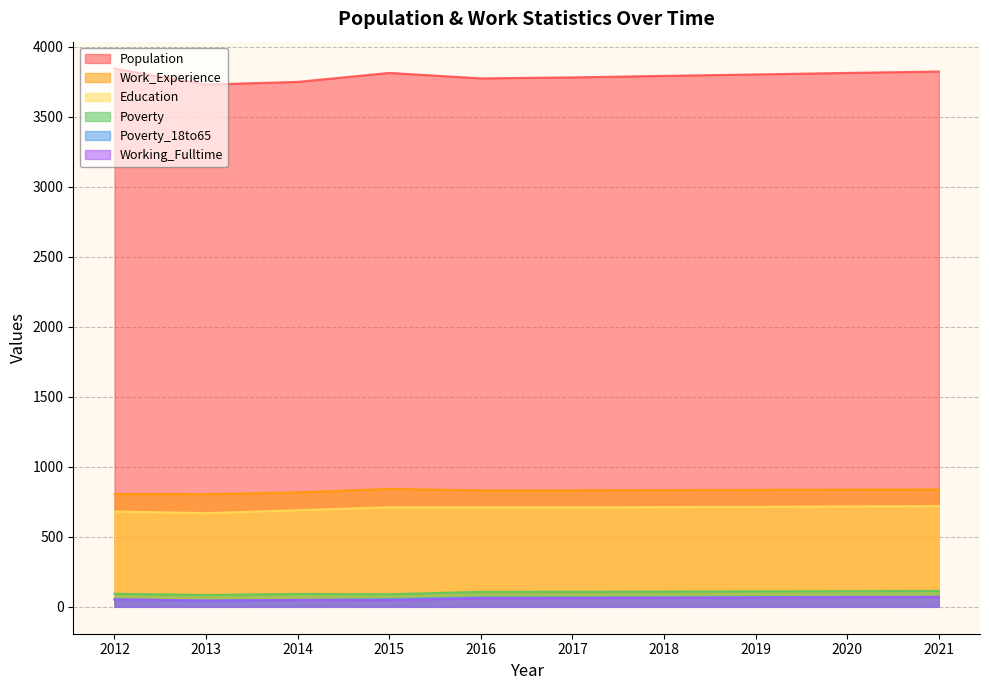

True or false: Working_Fulltime and Population cross at least once.

False